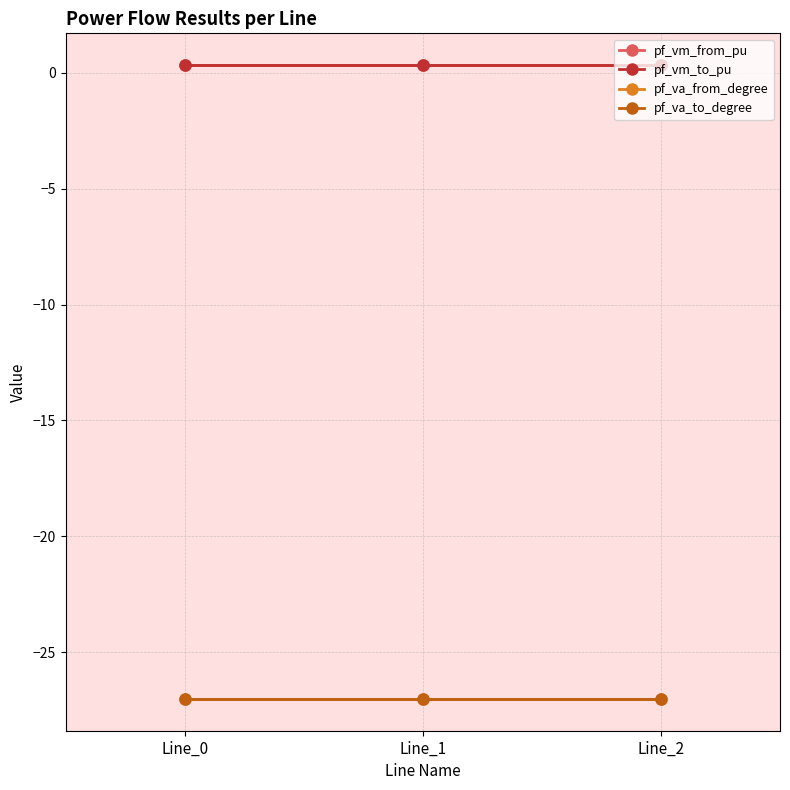

Which series has the largest total across all categories?

pf_vm_to_pu